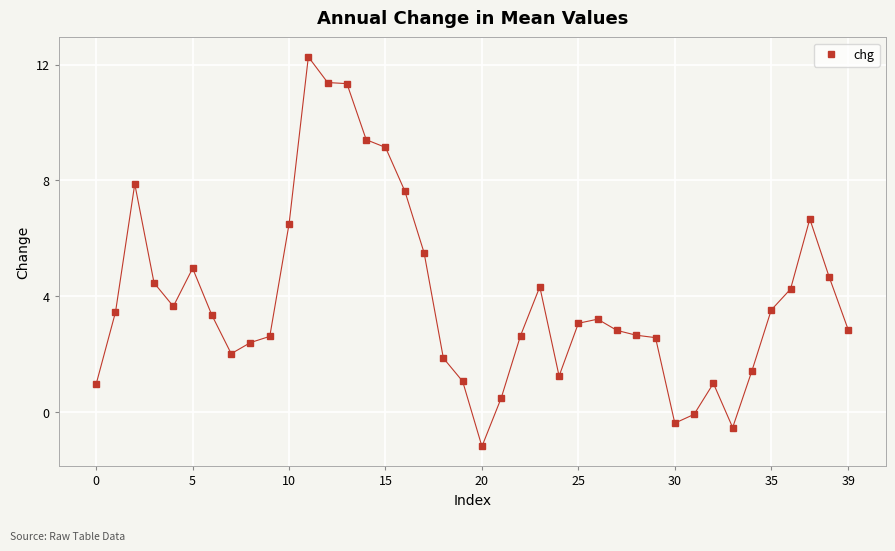

True or false: the data has more than 0 interior local peaks.

True